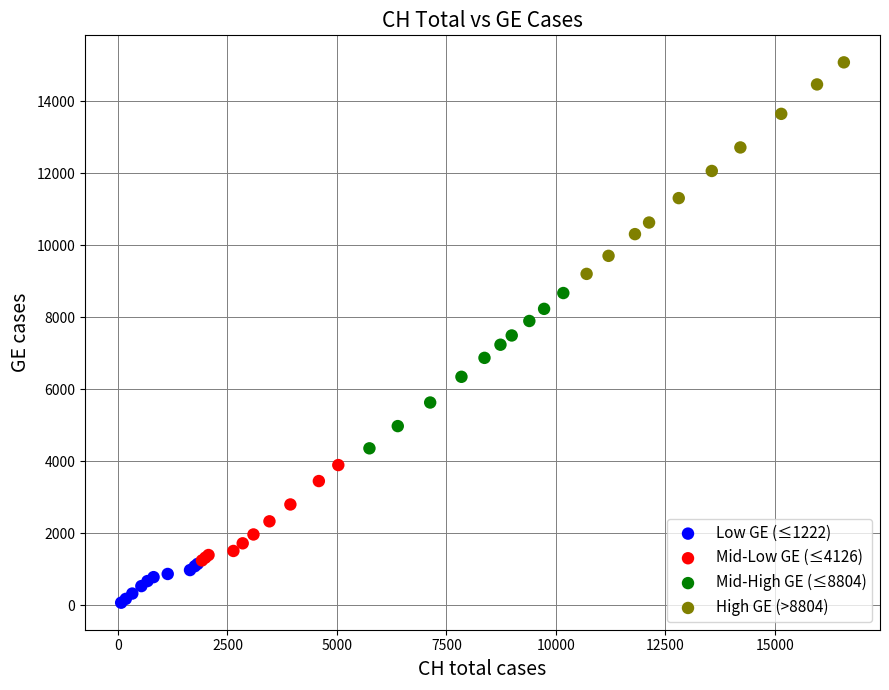

Which series has the largest Y range (max minus min)?

High GE (>8804)